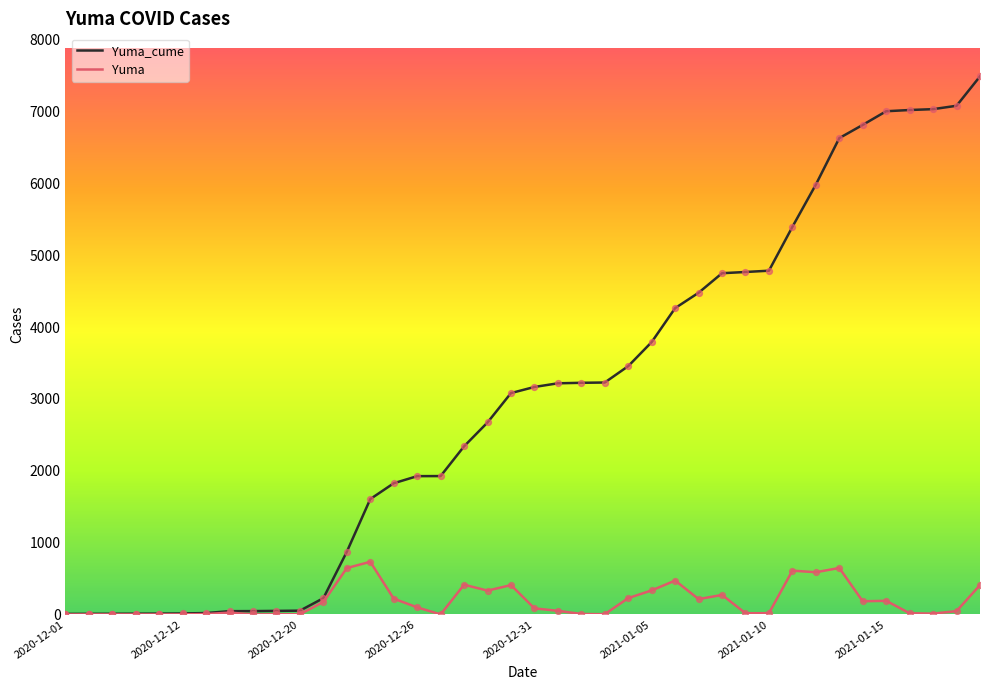

Which series has the largest range (max minus min)?

Yuma_cume